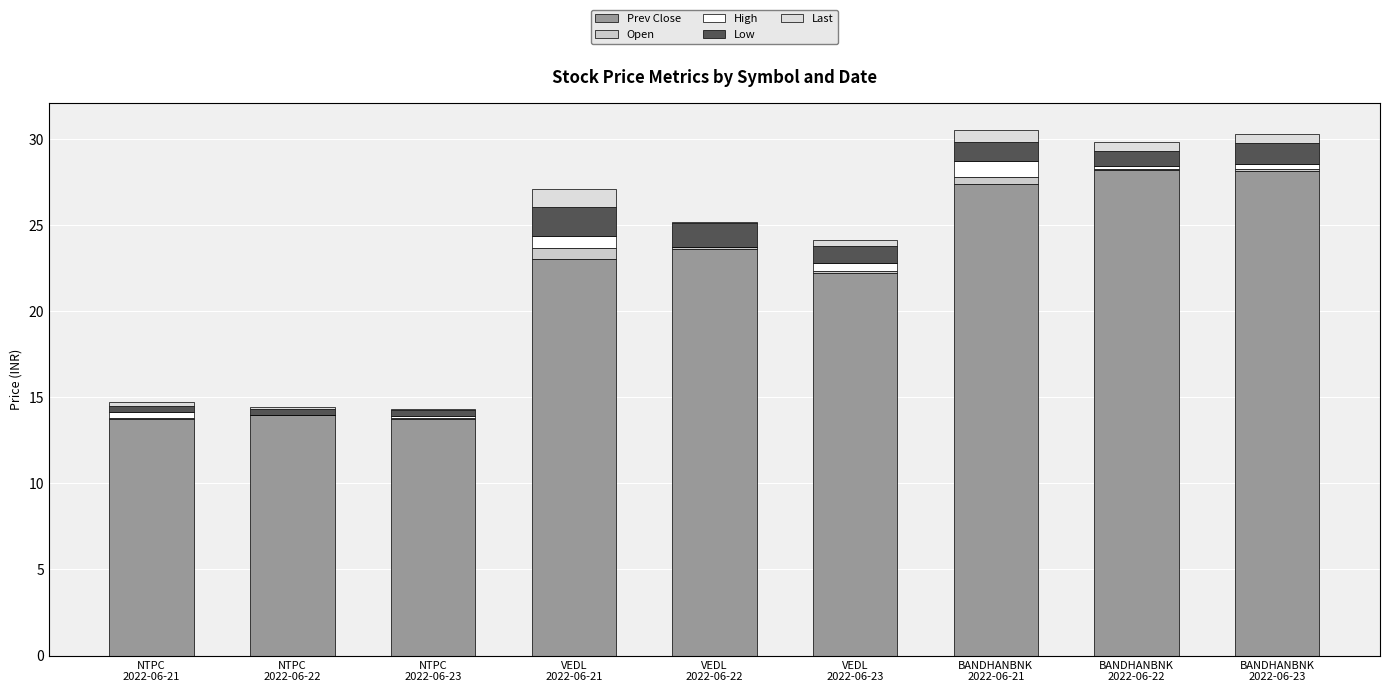

The value of Last at NTPC
2022-06-21 is 0.2. True or false?

True